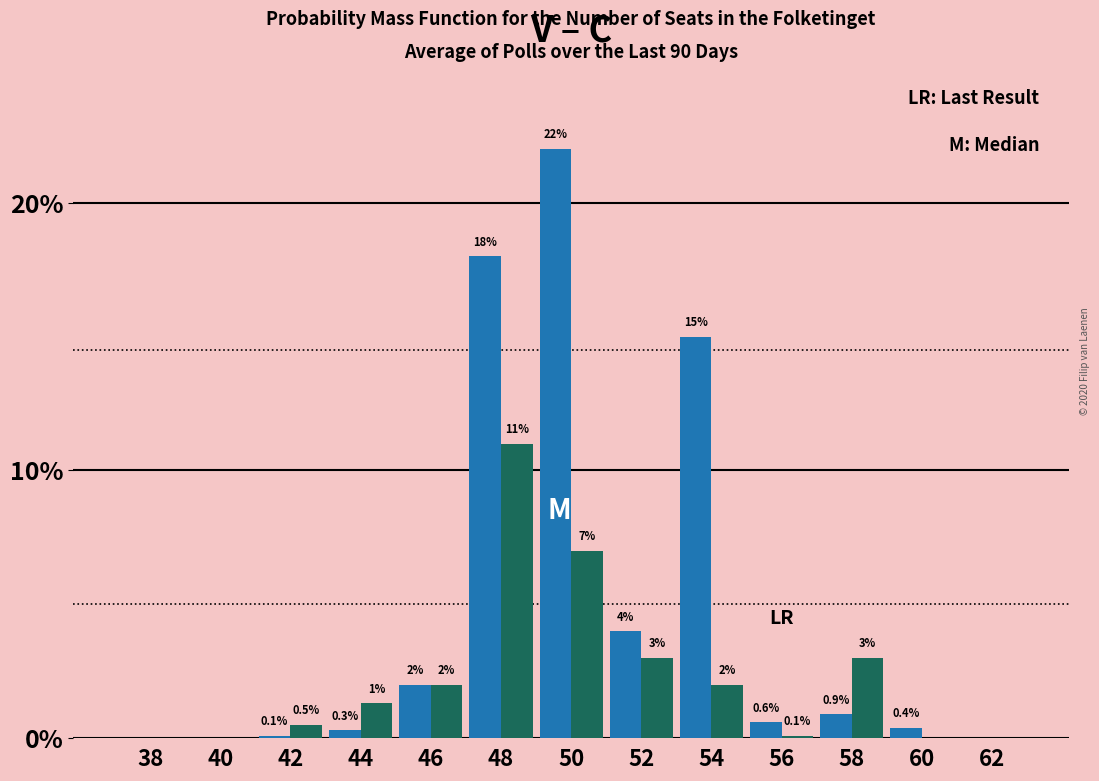

What is the greatest value displayed?

22.0